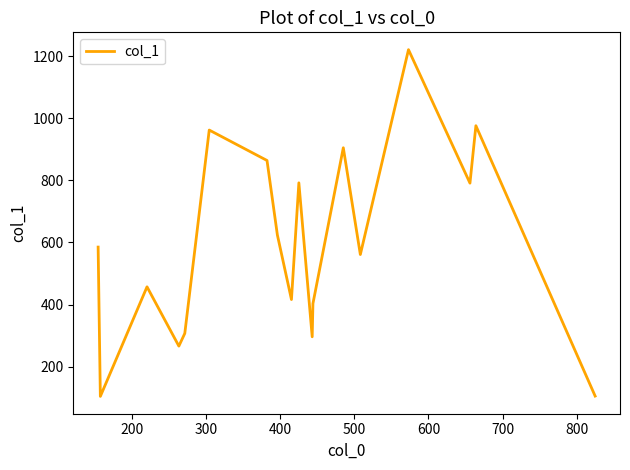

What is the maximum value shown in the chart?

1221